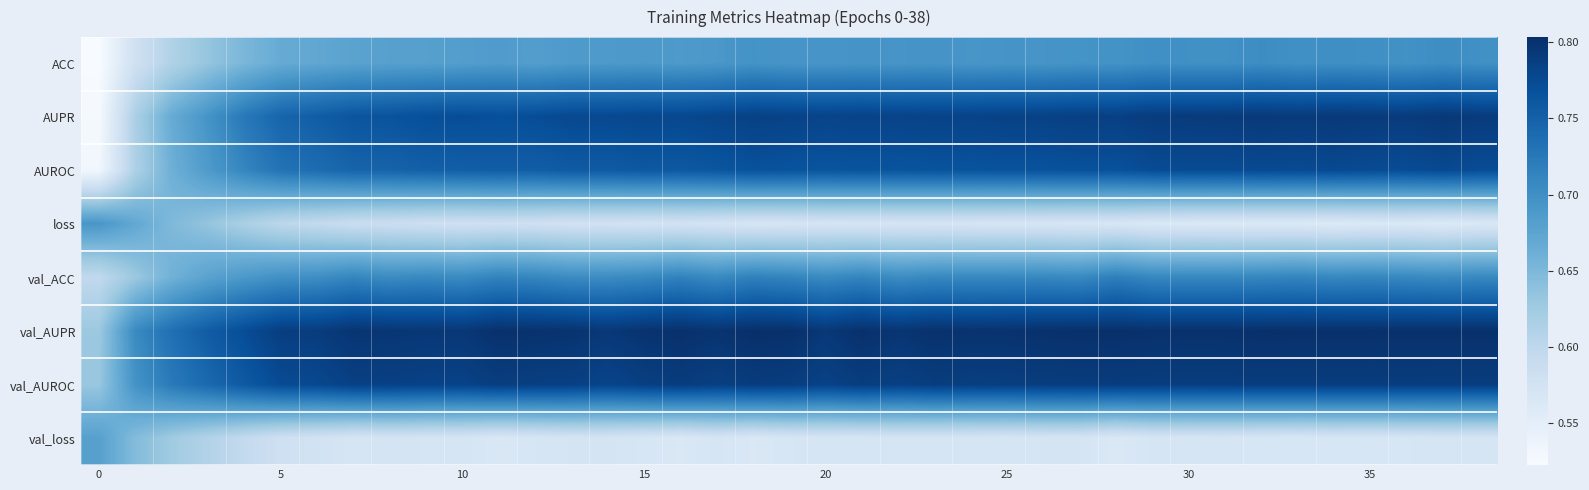

What is the maximum value shown in the chart?

0.8